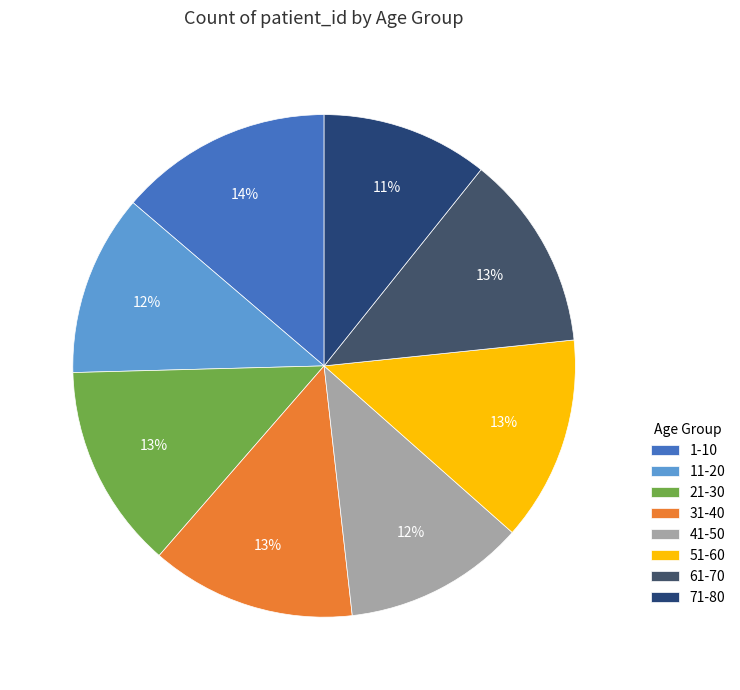

Which category has the smallest portion of the pie?

71-80